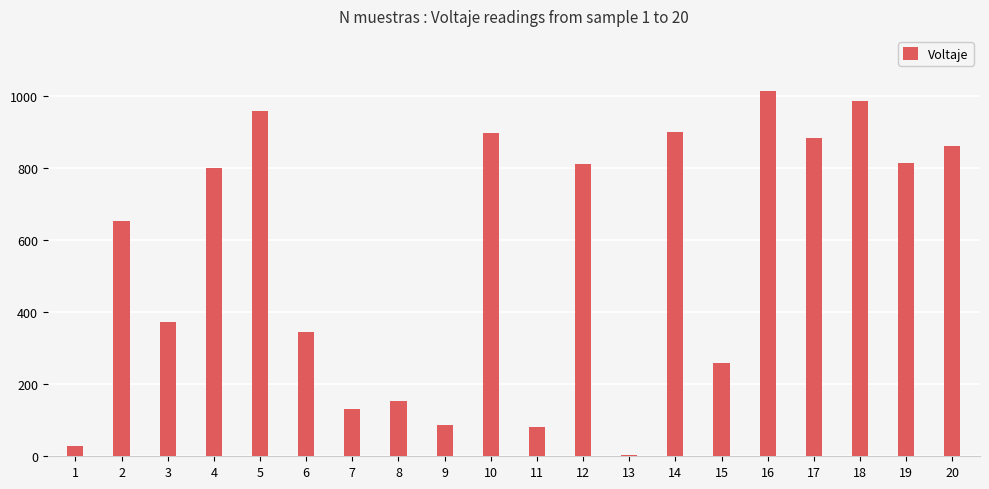

At which label is the value closest to 508?

3